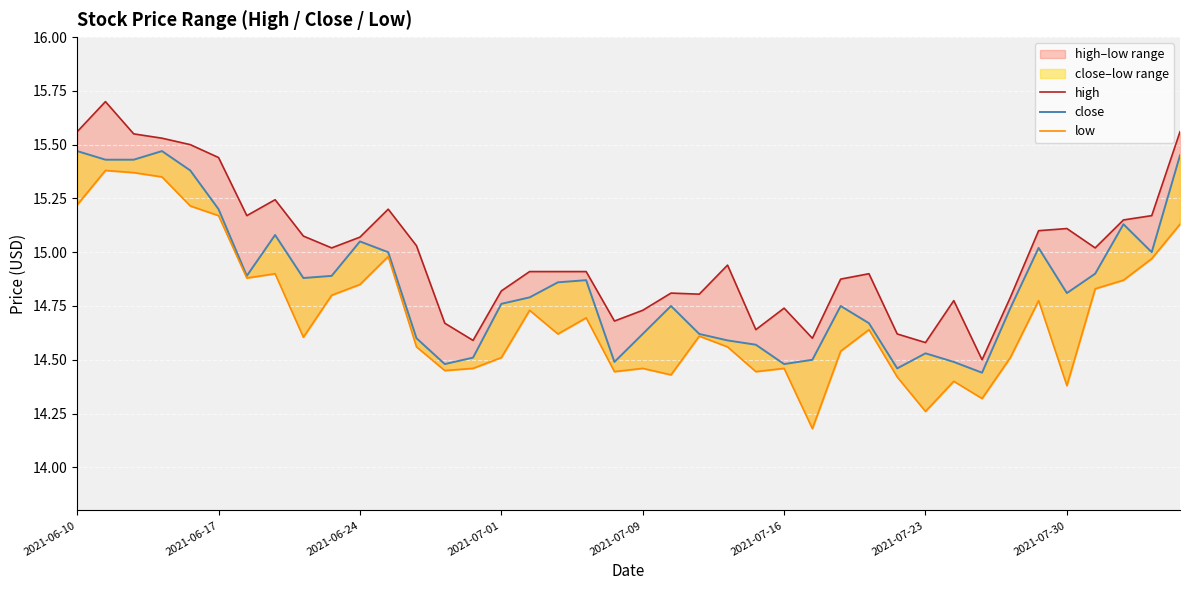

At which label is high closest to 15?

9